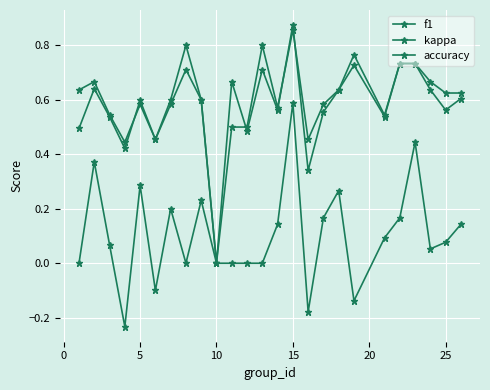

How many positive values does the f1 series have?

24